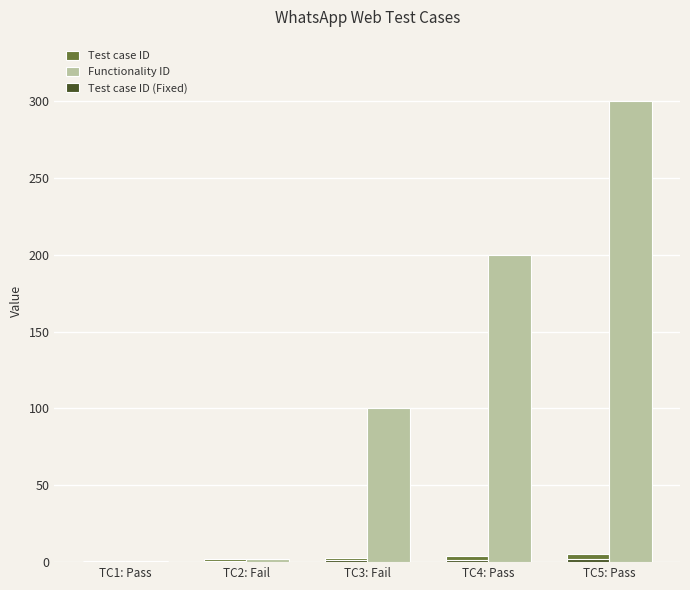

Does the chart contain stacked bars?

No